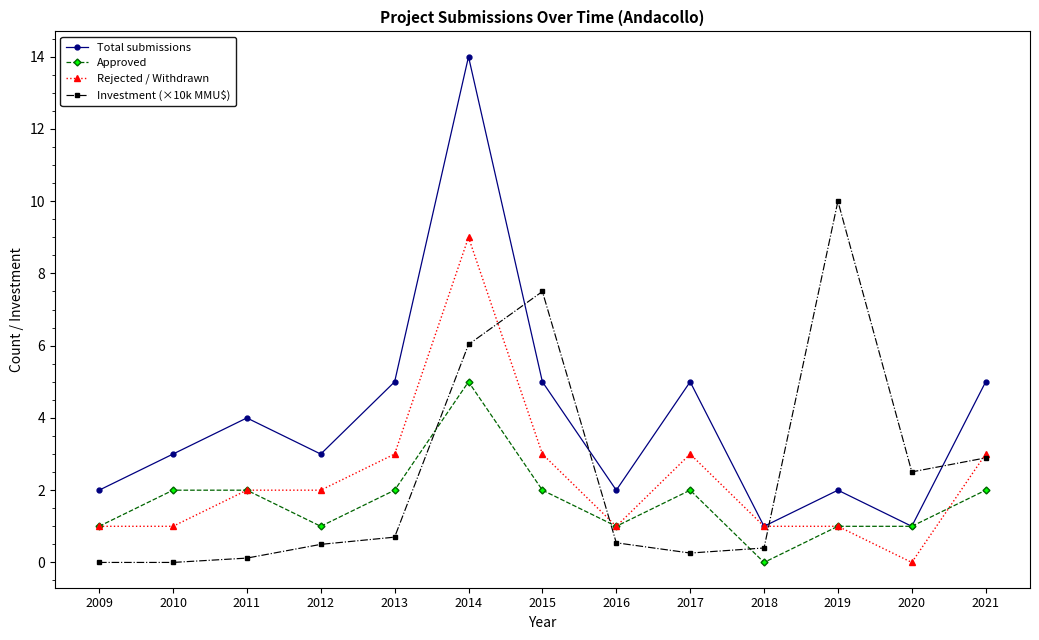

True or false: Investment (×10k MMU$) has more than 1 interior local peaks.

True